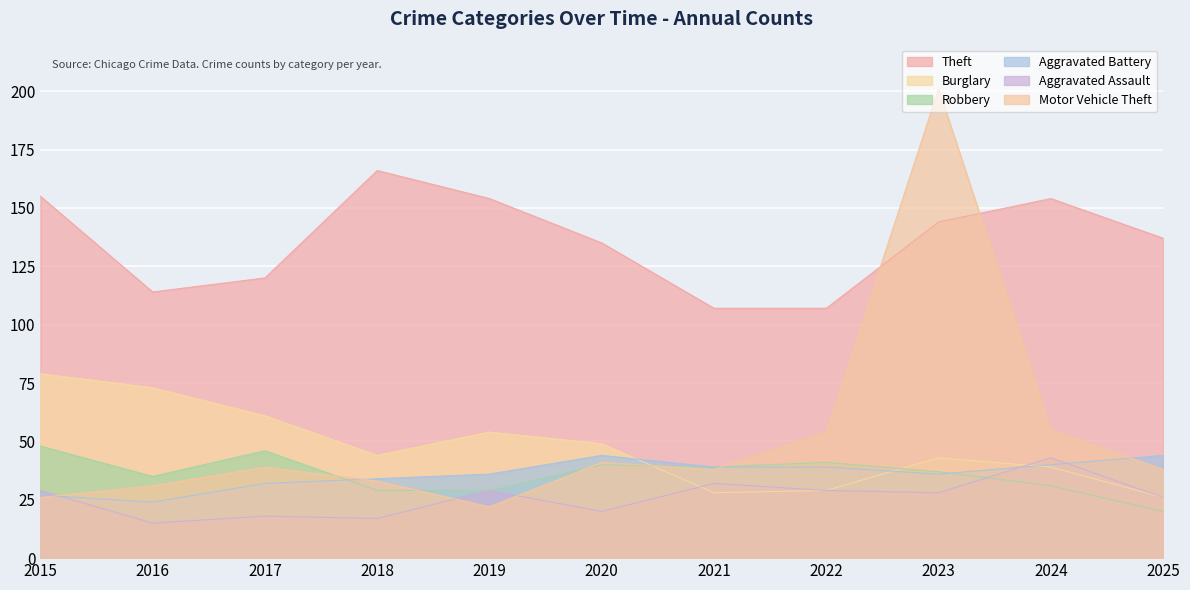

Which has a higher value, 2023 or 2016?

2023